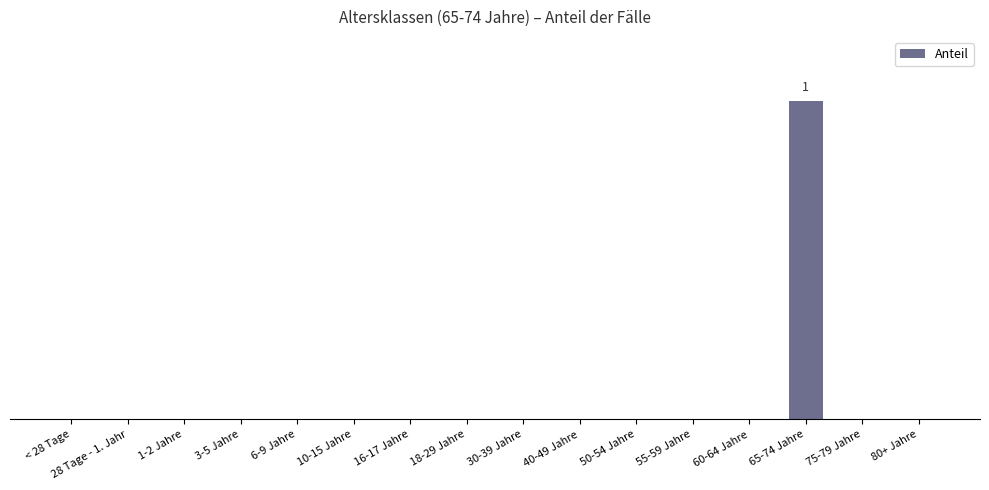

Are the bars horizontal?

No